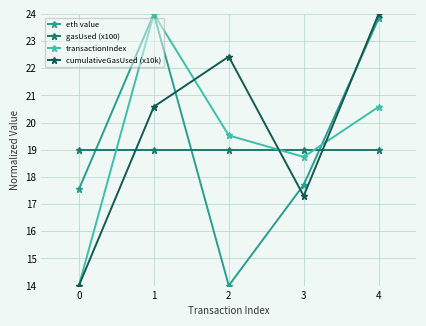

Where is the first local minimum for eth value?

2